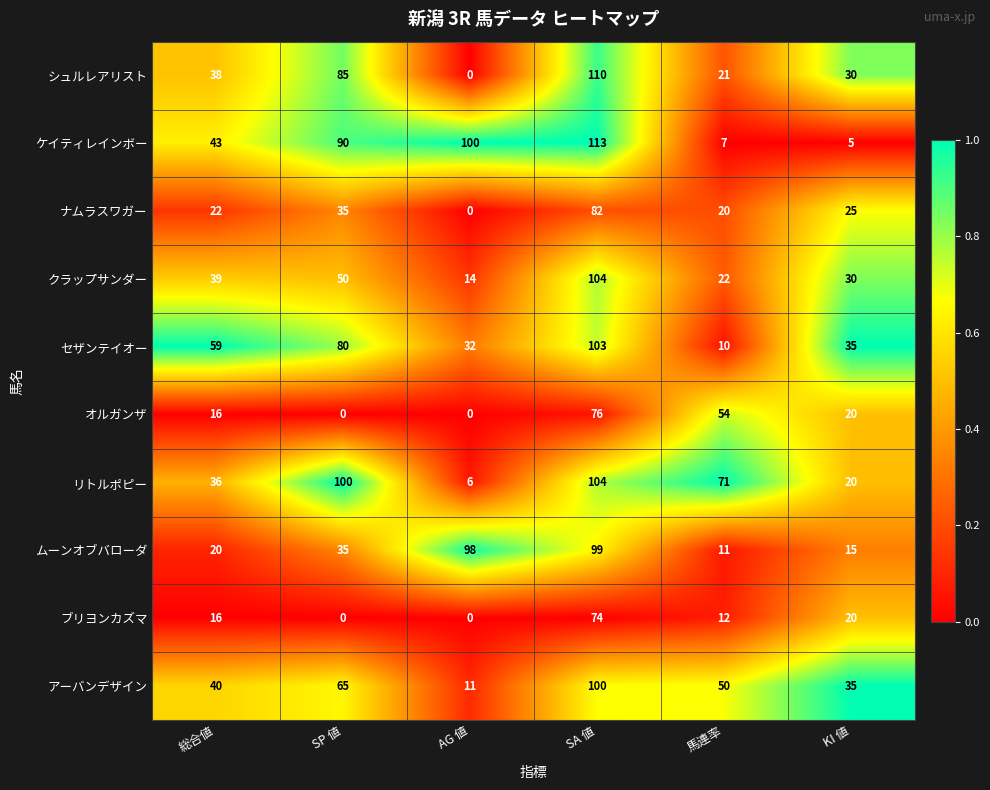

True or false: ムーンオブバローダ has a value of 98 at AG 値.

True